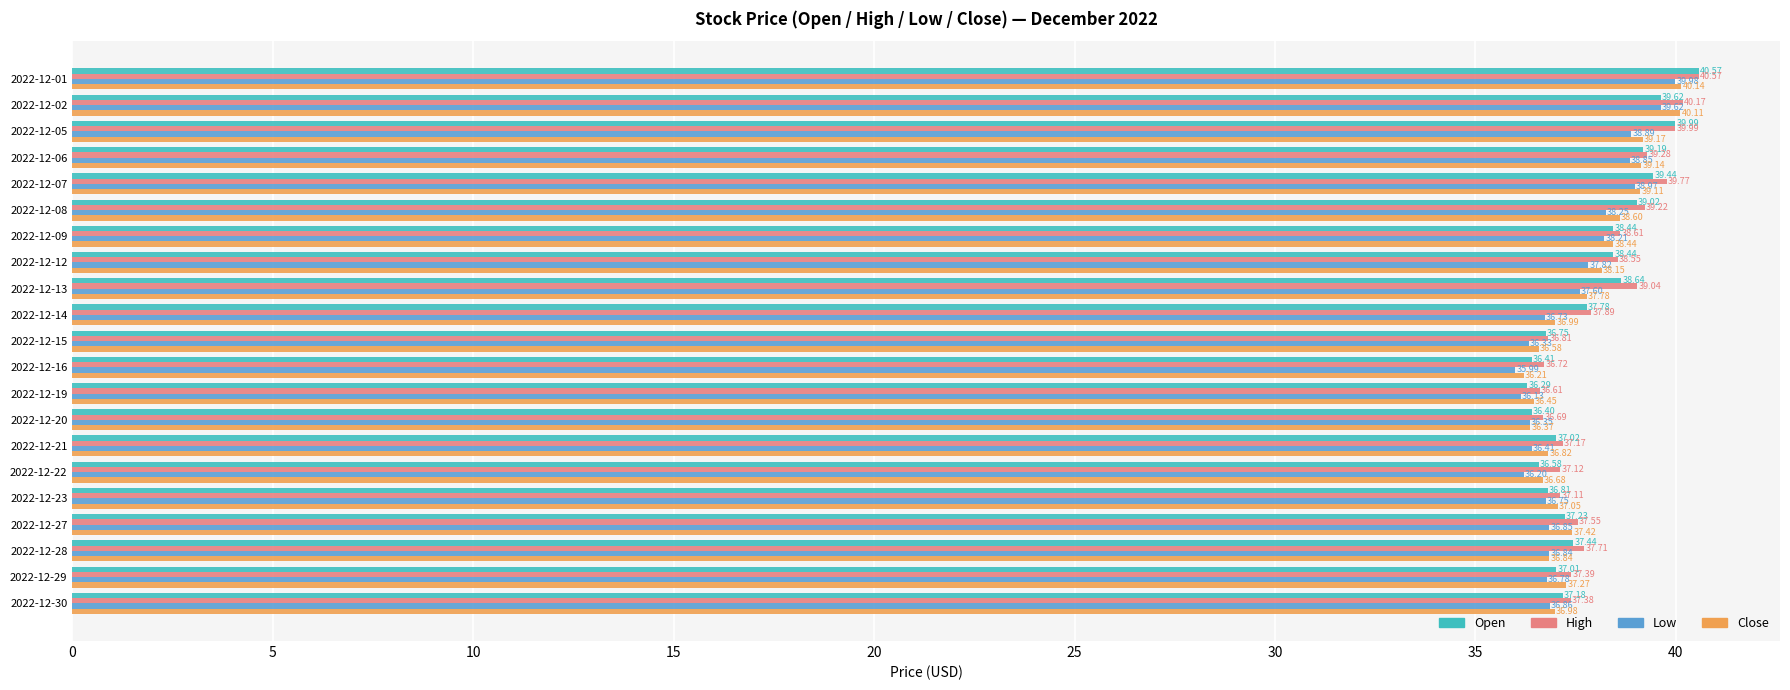

Rank the categories by Close value from highest to lowest.

2022-12-01, 2022-12-02, 2022-12-05, 2022-12-06, 2022-12-07, 2022-12-08, 2022-12-09, 2022-12-12, 2022-12-13, 2022-12-27, 2022-12-29, 2022-12-23, 2022-12-14, 2022-12-30, 2022-12-28, 2022-12-21, 2022-12-22, 2022-12-15, 2022-12-19, 2022-12-20, 2022-12-16